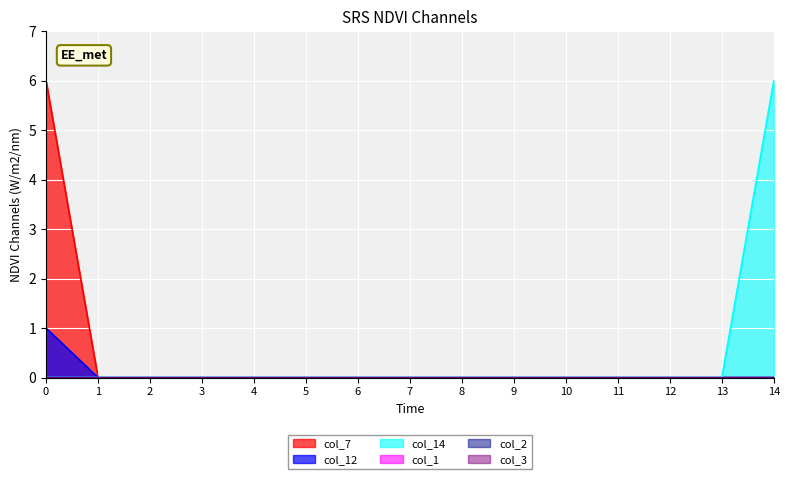

Does the chart display data point markers on the line(s)?

No